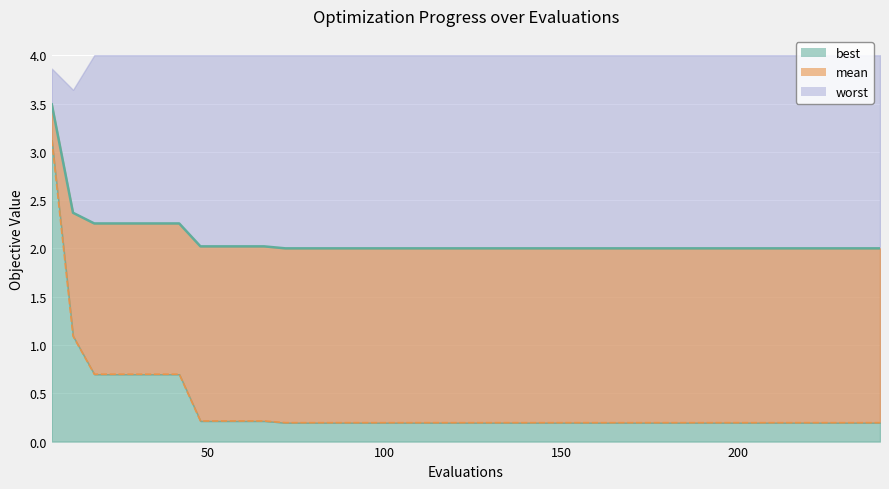

Which series has the widest spread of values?

best